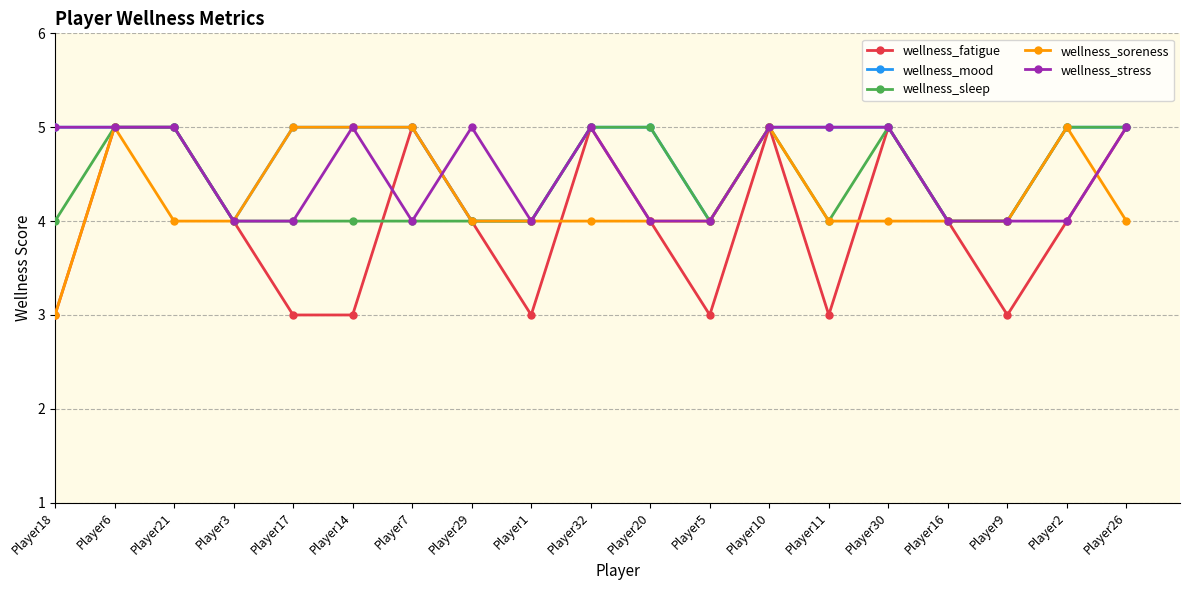

What is the minimum value shown in the chart?

3